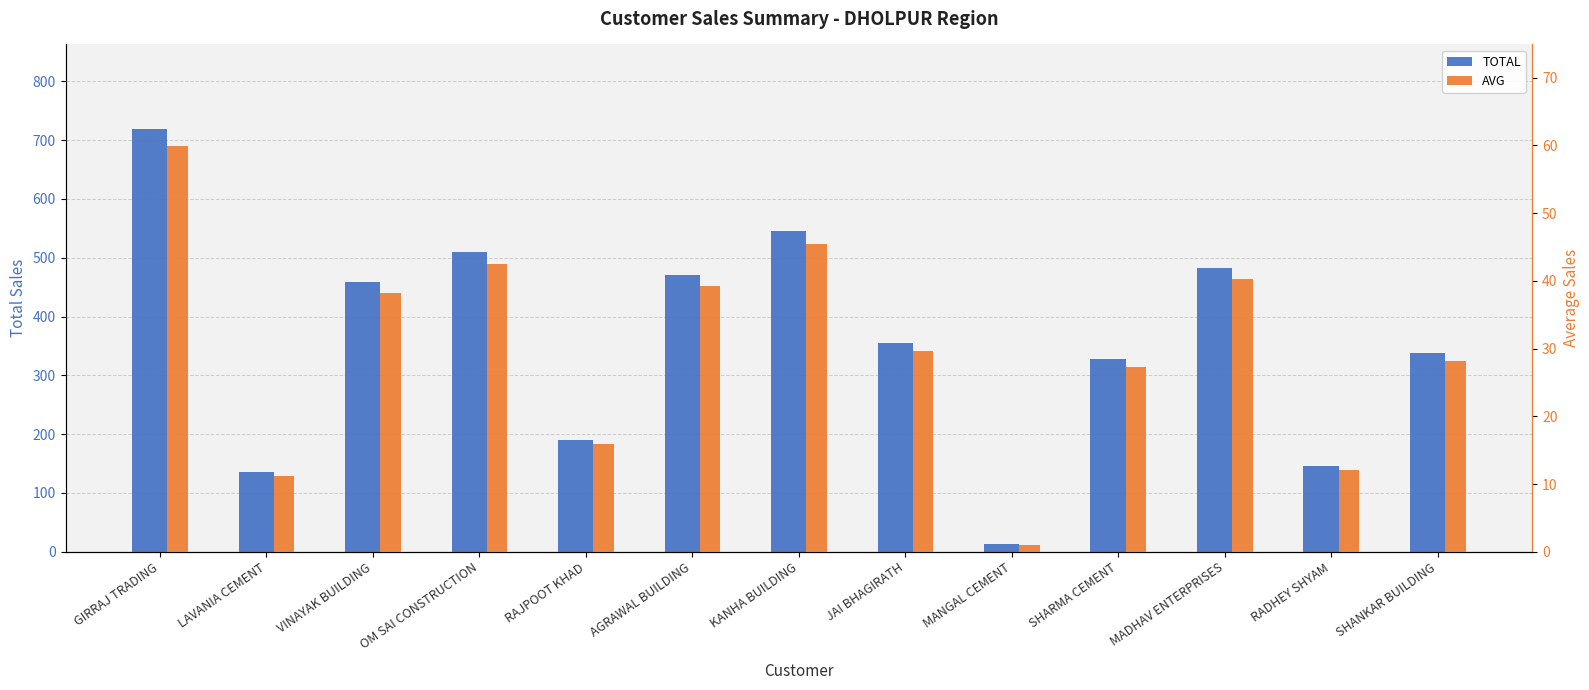

What is the sum of the AVG values at RADHEY SHYAM and SHARMA CEMENT?

39.4